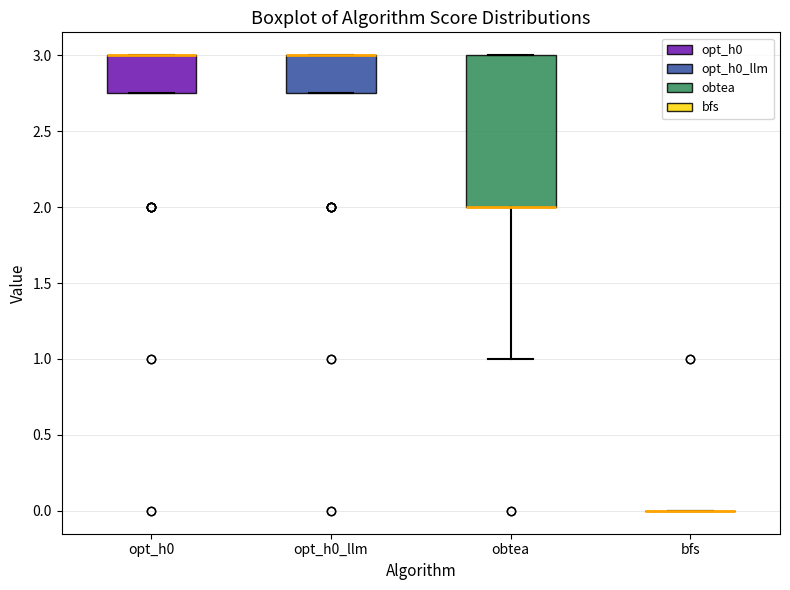

Reading left to right, transcribe this box plot: for each box, give where its median line is, the range the box spans, and where its two whiskers end, as read against the y-axis. The values are not printed on the chart, so give them approximately, as read against the axis.

opt_h0: median 3.00 (drawn on the box's upper edge), box 2.75 to 3.00, whiskers 2.75 to 3.00
opt_h0_llm: median 3.00 (drawn on the box's upper edge), box 2.75 to 3.00, whiskers 2.75 to 3.00
obtea: median 2.00 (drawn on the box's lower edge), box 2.00 to 3.00, whiskers 1.00 to 3.00
bfs: box collapsed to a line at 0.00, whiskers 0.00 to 0.00